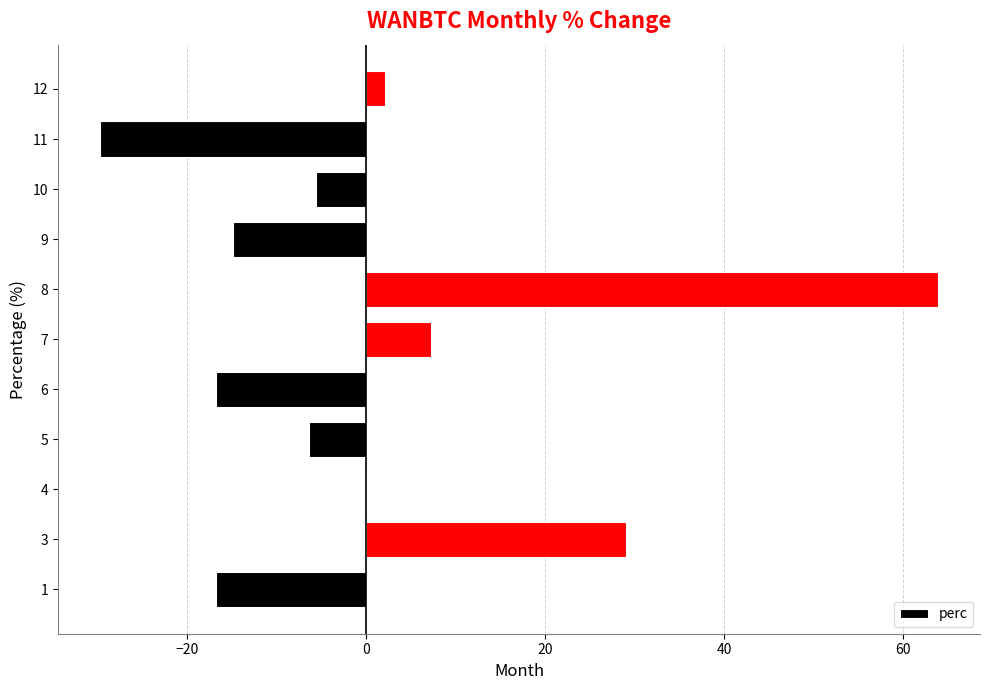

Between 4 and 11, which is larger?

4